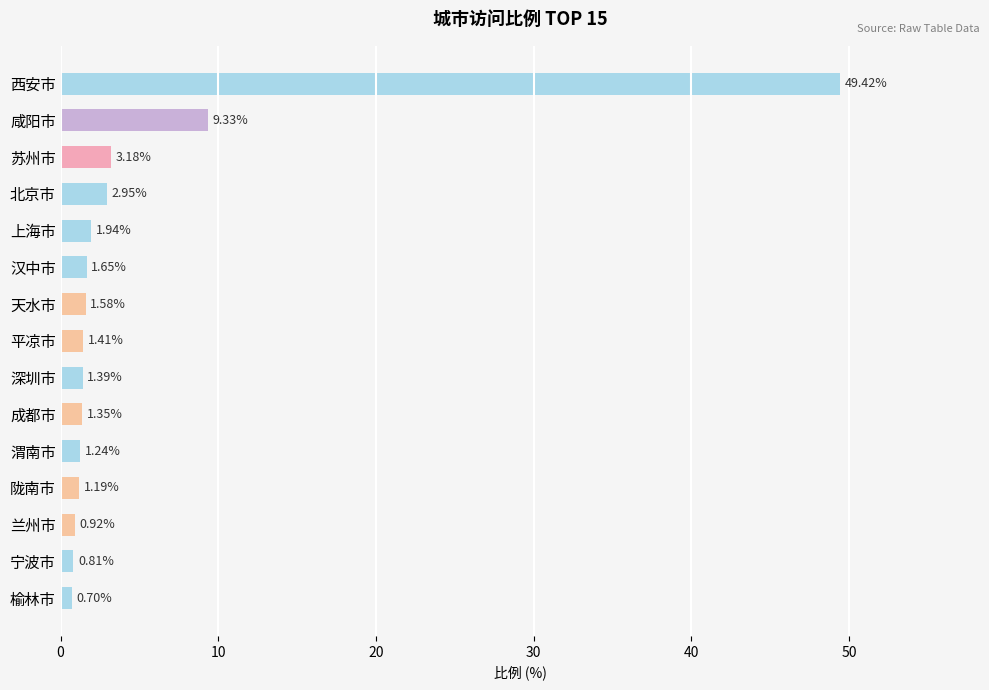

How many bars are there in total?

15